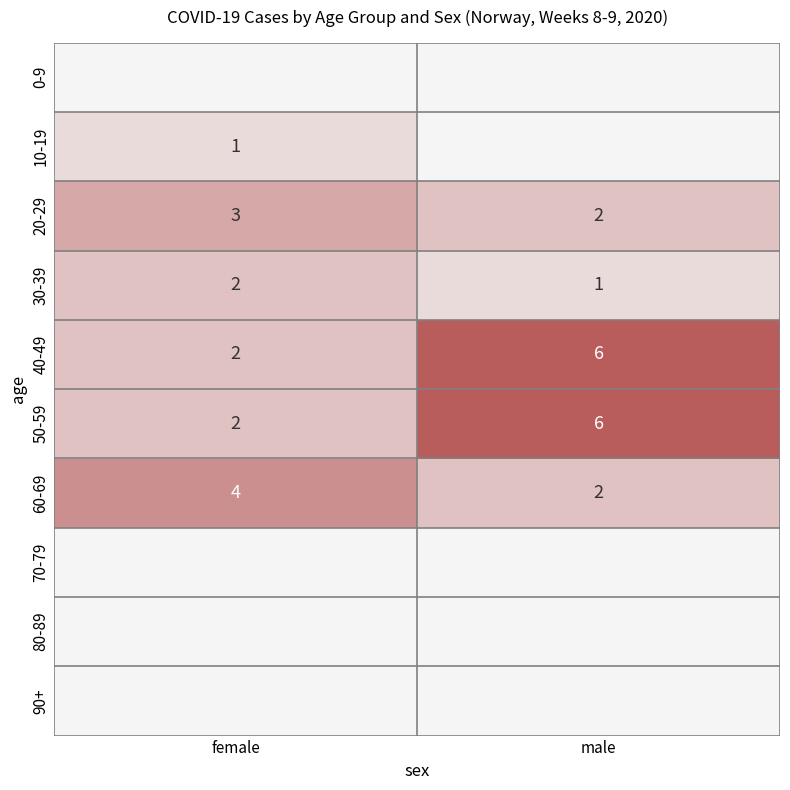

Is it true that 40-49 equals 3 at female?

False